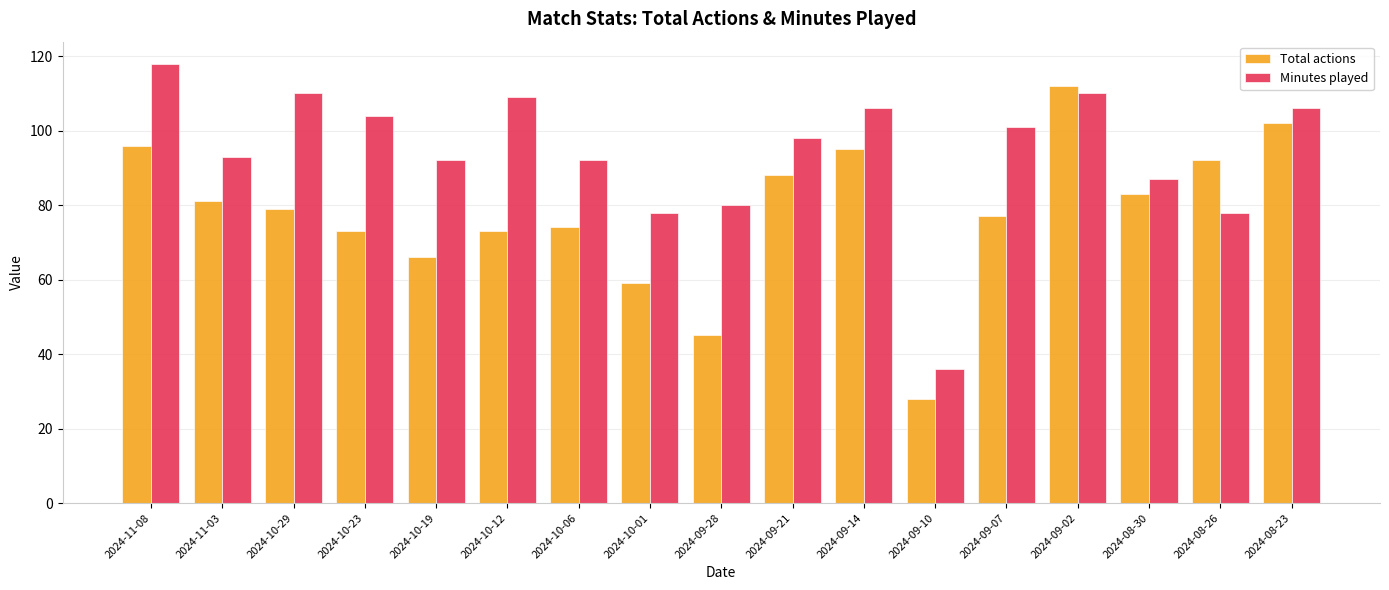

How many bars are there in total?

34